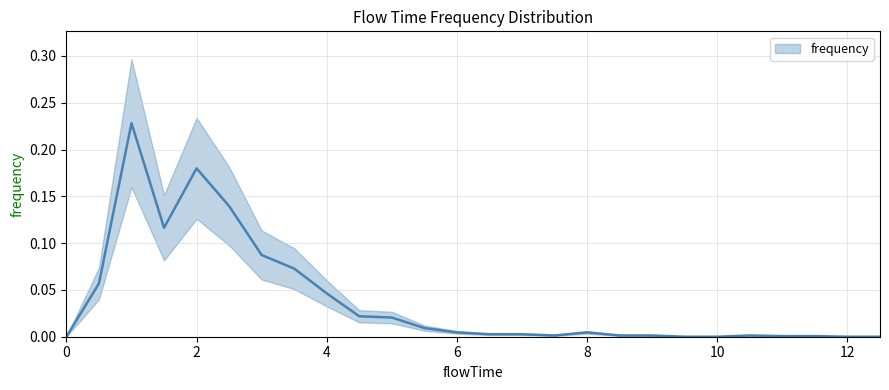

What is the sum of the values at 6 and 24?

0.1